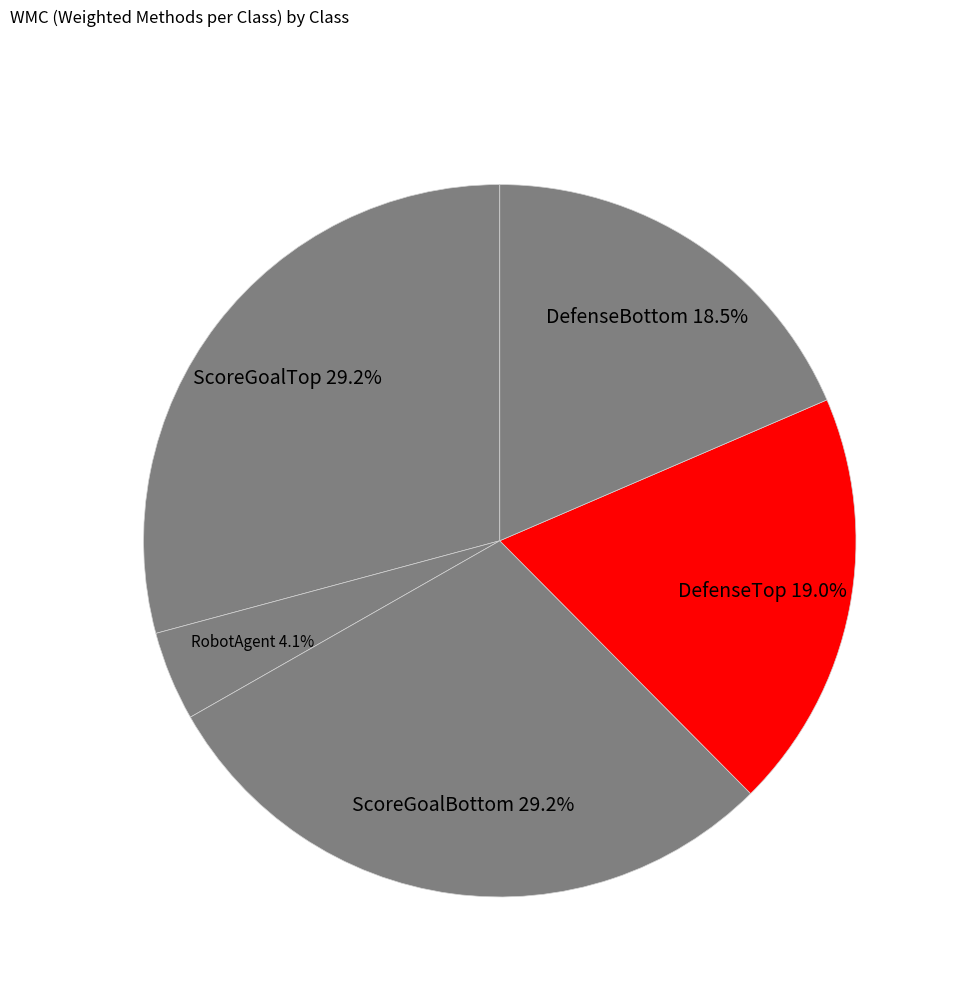

Approximately how many times larger is the value at RobotAgent compared to ScoreGoalTop?

0.1